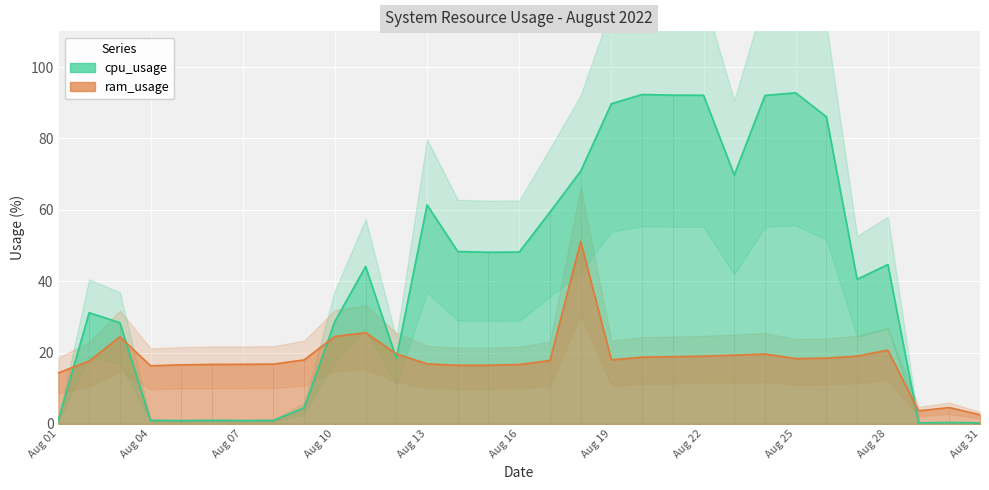

The value of ram_usage at 2022-08-09 is 18.0. True or false?

True